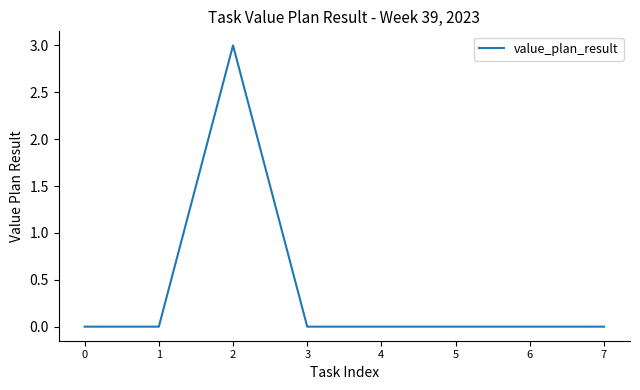

At which category does the chart reach its peak across all series?

2